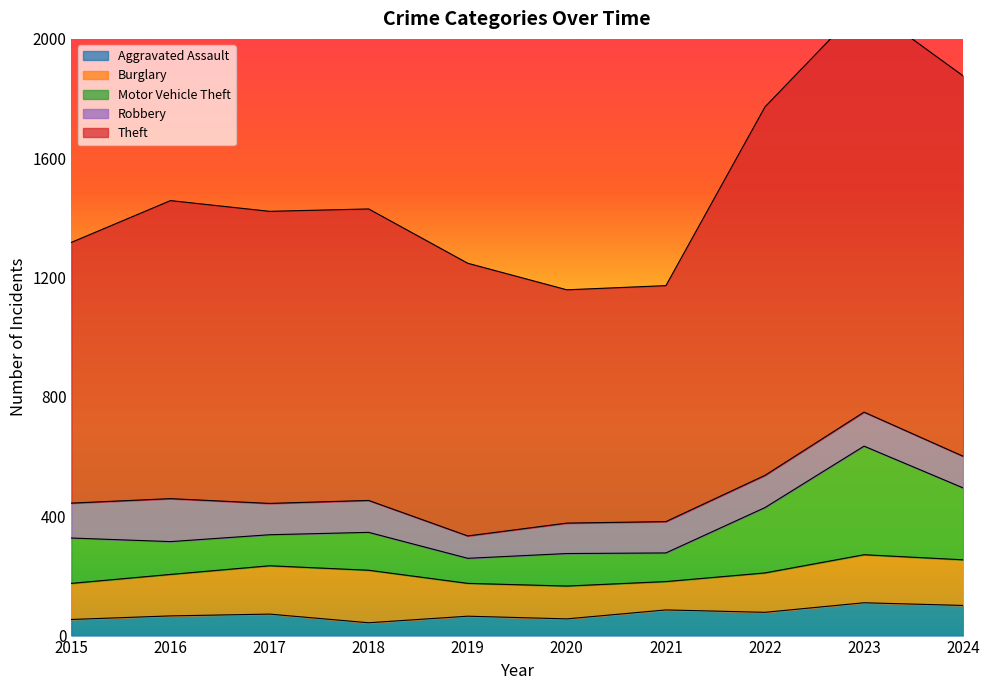

At which category is the sum across all series the highest?

2023